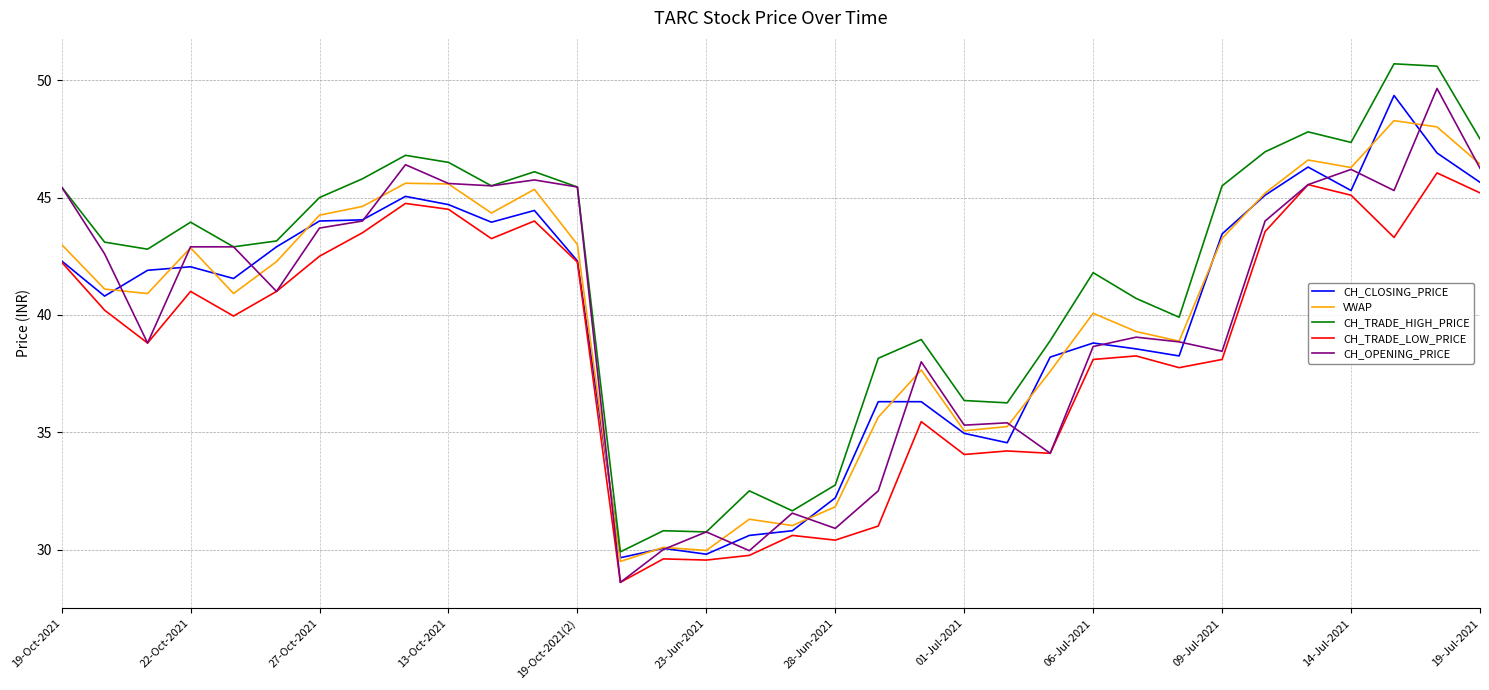

Count the number of categories in the chart.

34